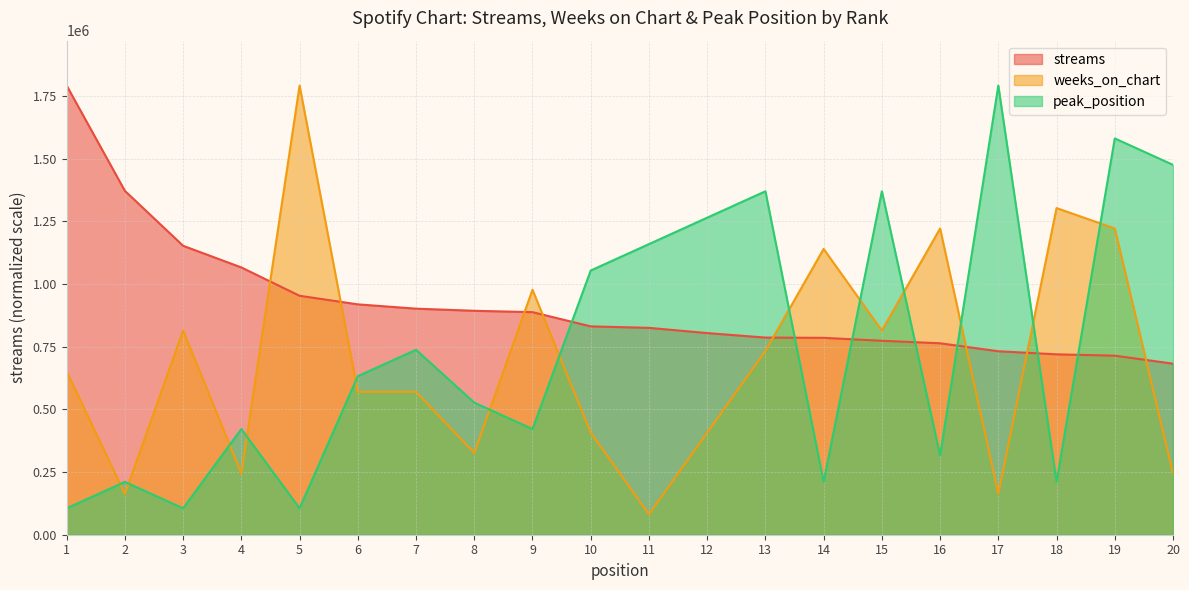

The value of streams at 16 is 763999.0. True or false?

True